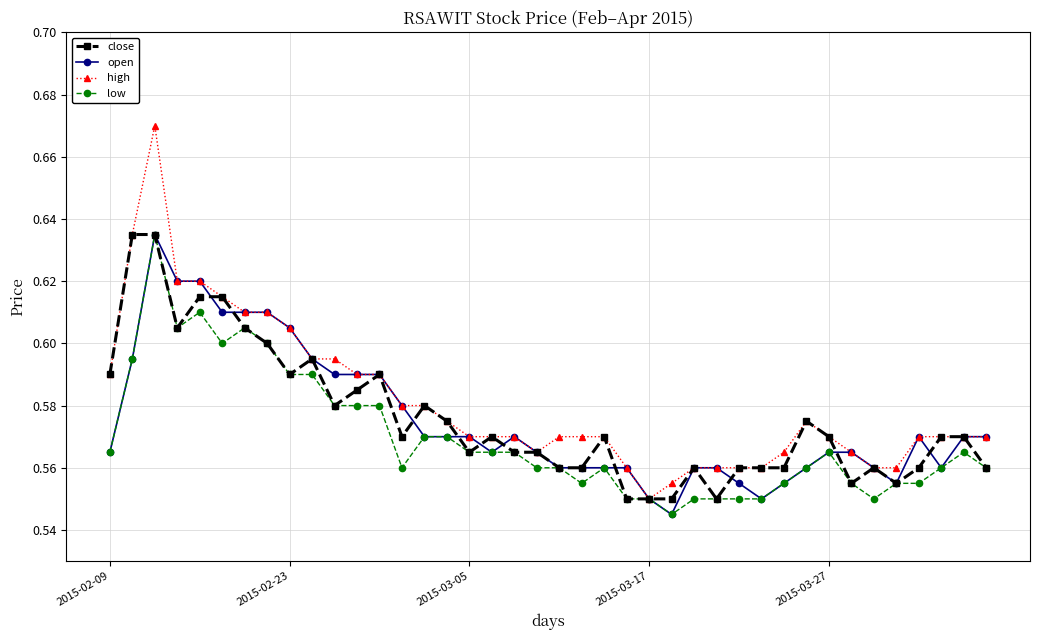

What is the sum of all close values?

23.0